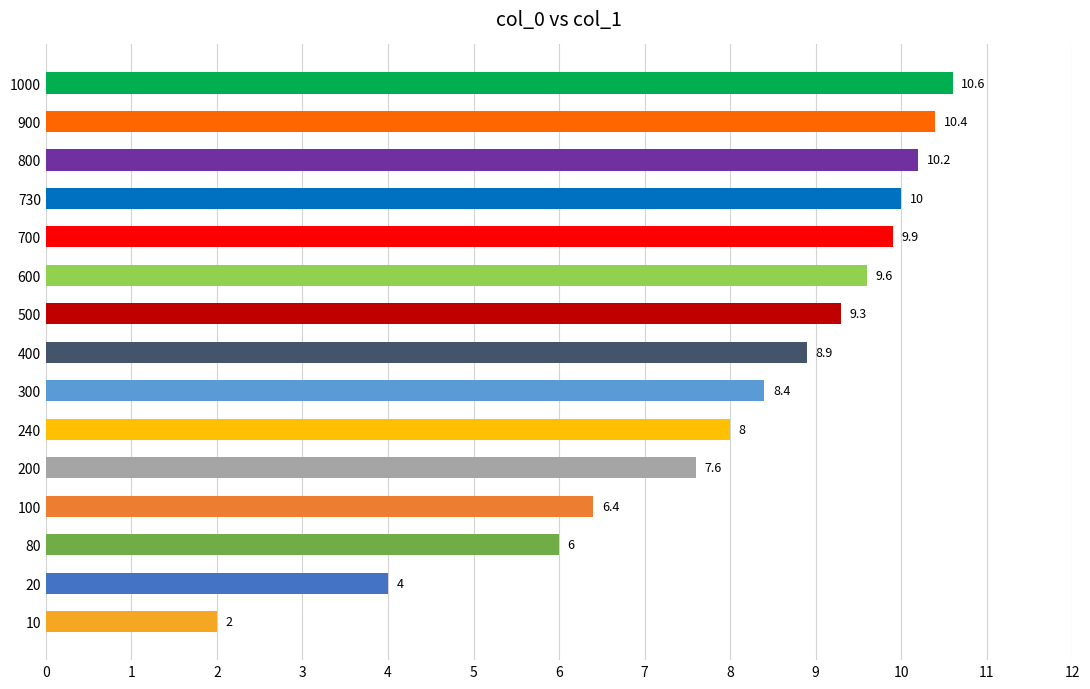

Is it true that the value at 20 is 4.0?

True